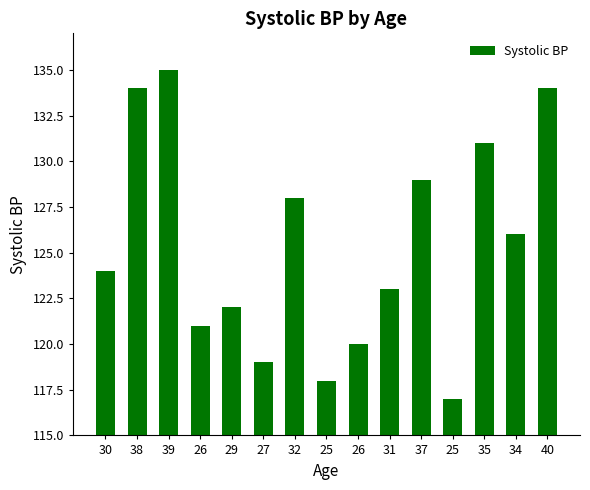

Are the bars horizontal?

No